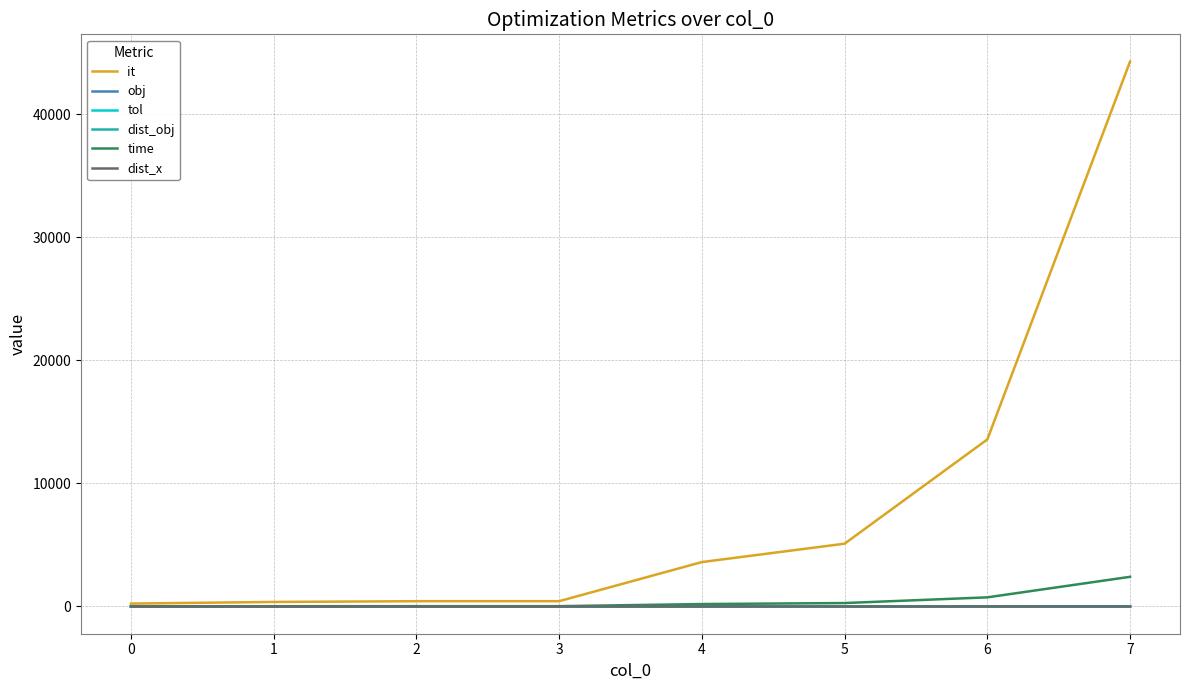

What is the average value of the dist_obj series?

0.1